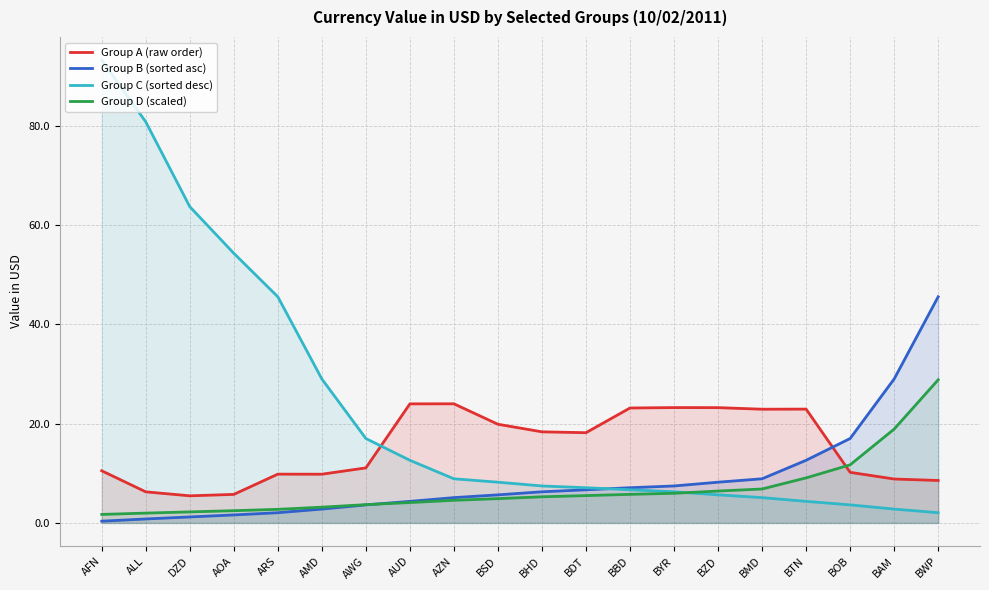

Which category has the highest value across all series?

AFN